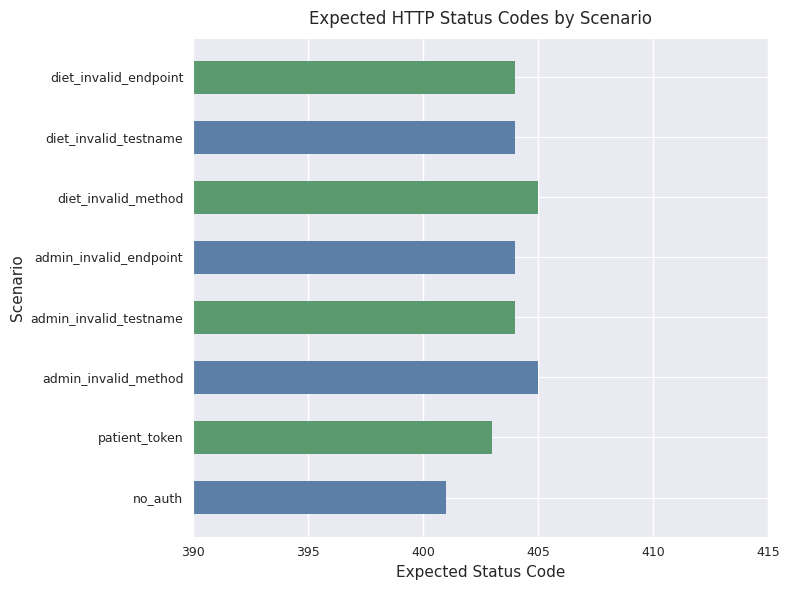

True or false: the data shows 95 at admin_invalid_method.

False